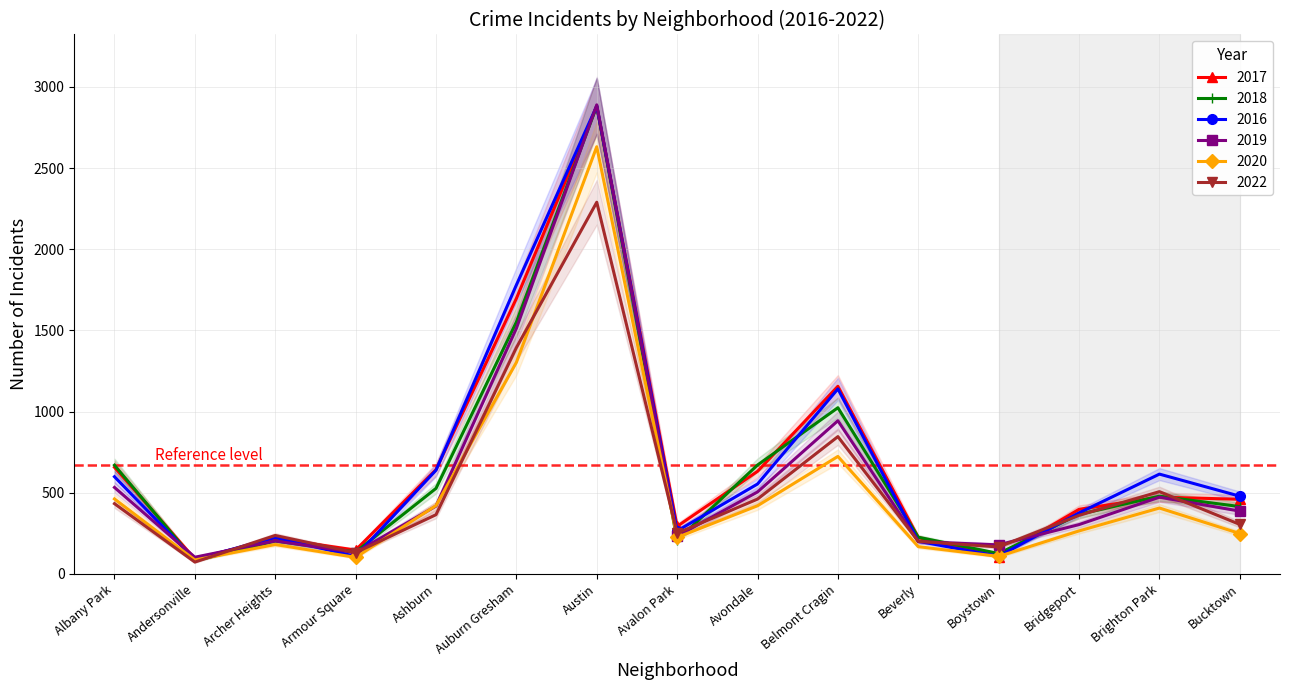

The 2019 series shows 199 at Beverly. True or false?

True